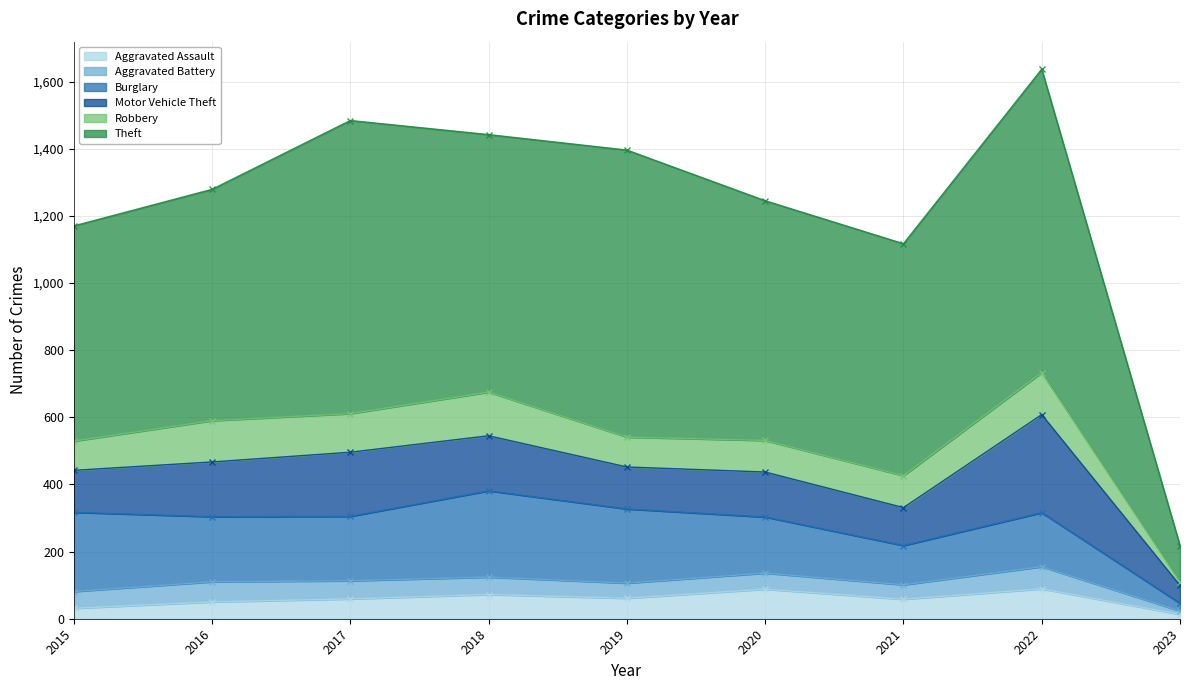

What is the sum of the Theft values at 2016 and 2023?

797